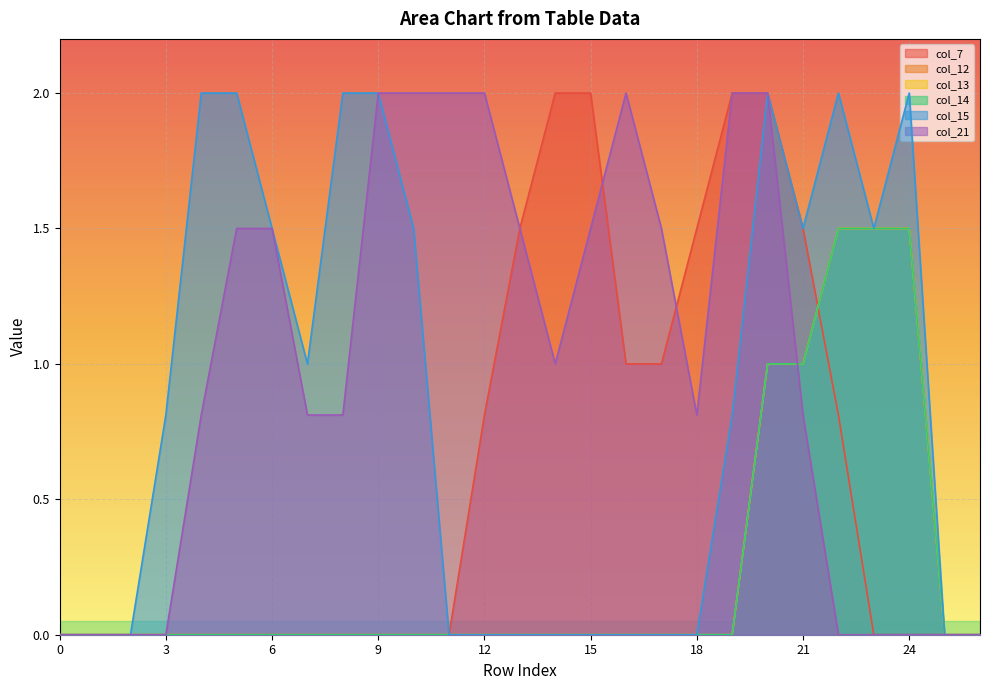

The value of col_12 at 4 is -0.6. True or false?

False